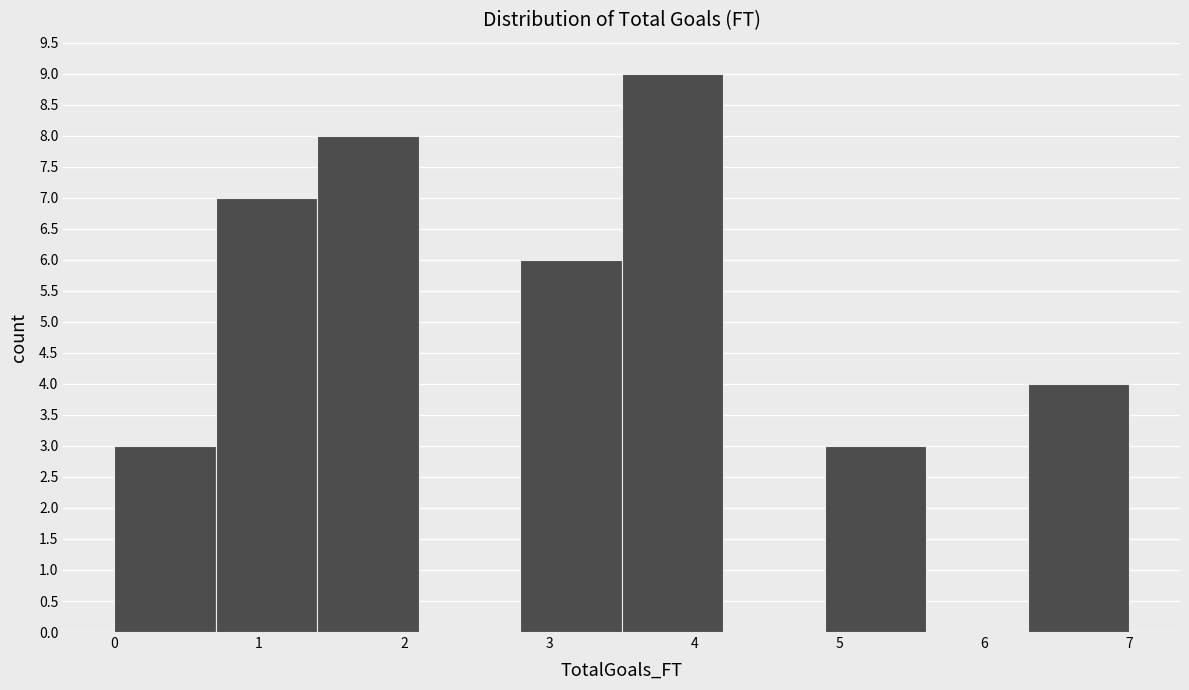

Which range on the x-axis has the tallest bar?

3.5 to 4.2